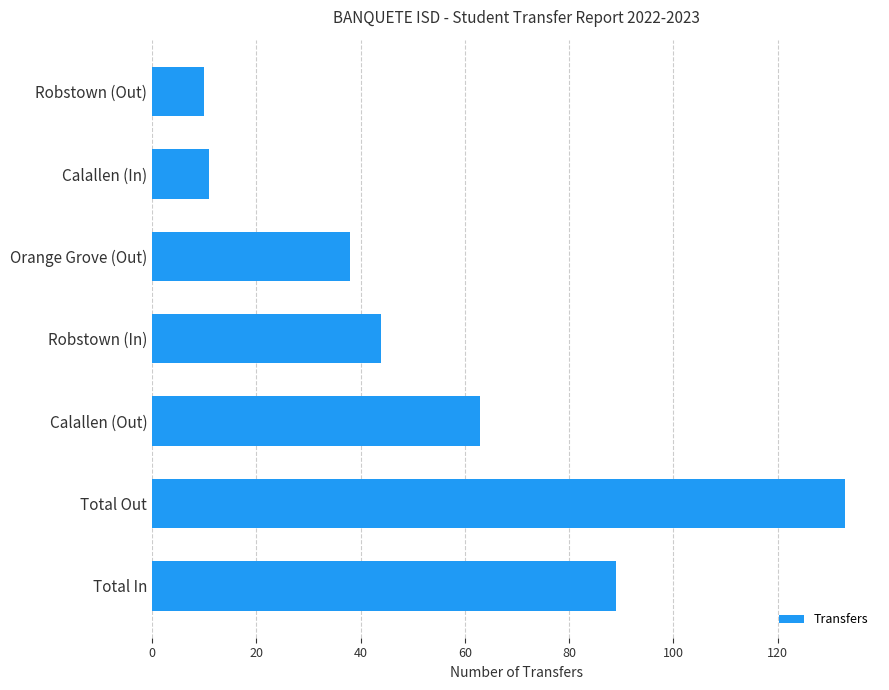

Reading bottom to top, list all the values displayed in this chart.

Total In=89	Total Out=133	Calallen (Out)=63	Robstown (In)=44	Orange Grove (Out)=38	Calallen (In)=11	Robstown (Out)=10